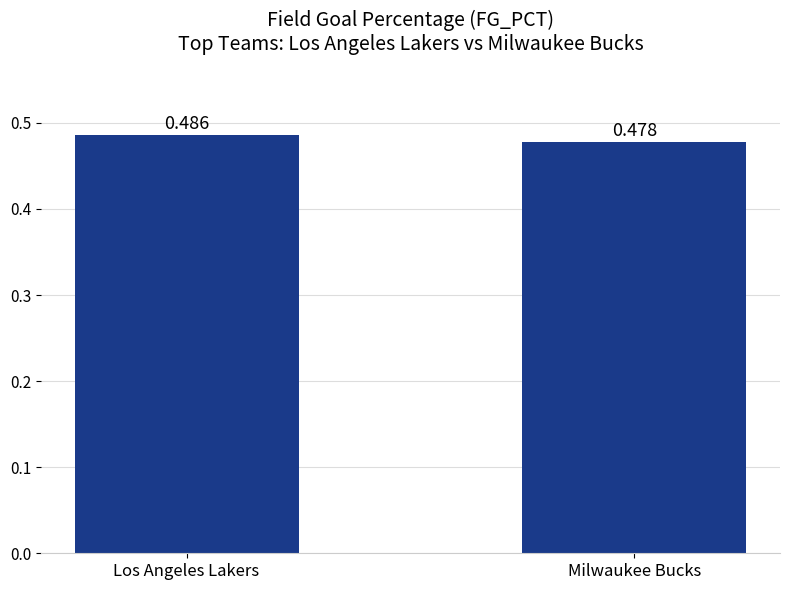

At which label is the value closest to 0?

Milwaukee Bucks